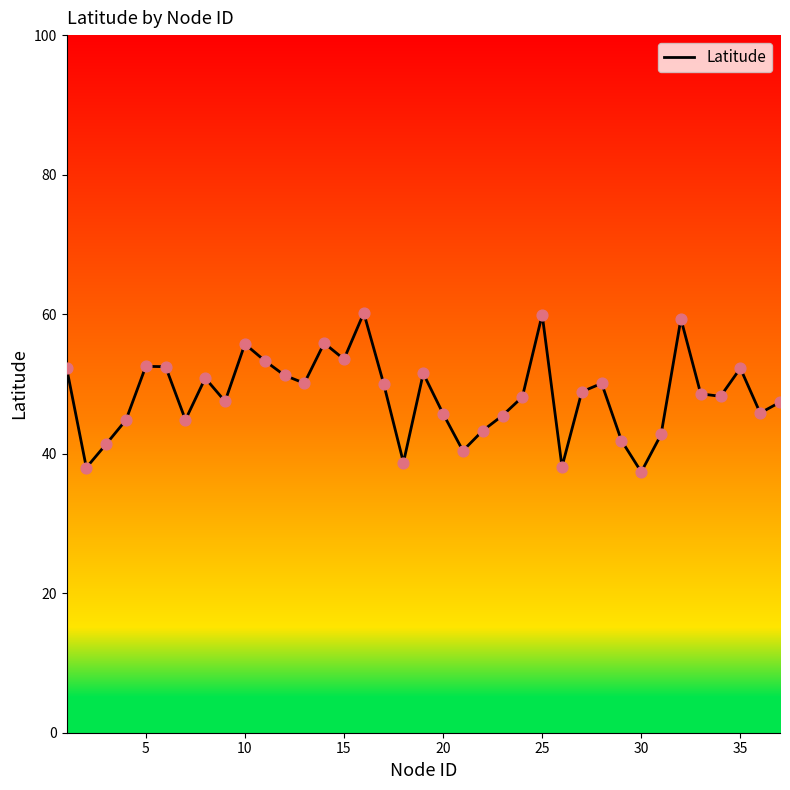

What is the smallest value displayed?

37.4